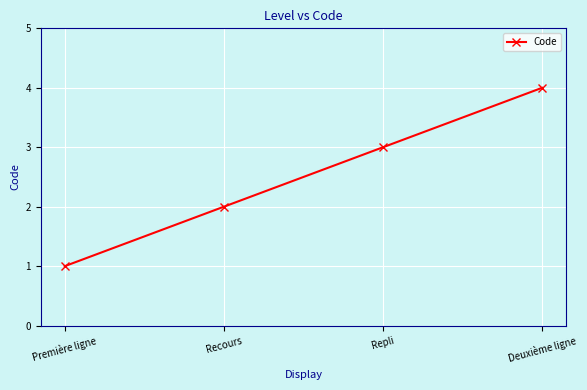

Is this an area chart (filled region under the line)?

No